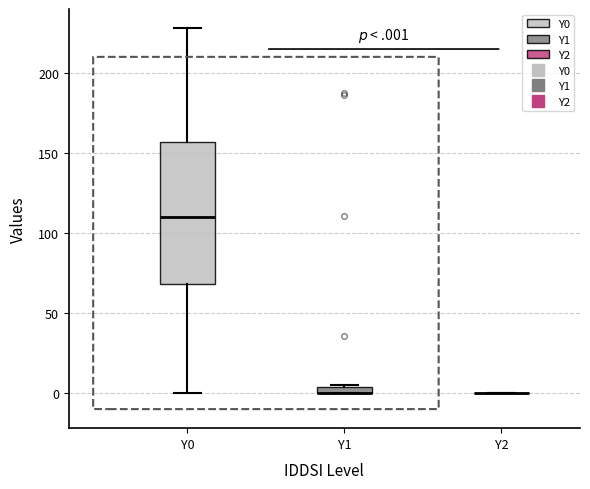

Where does the median line of the box for Y0 sit on the y-axis? The values are not printed on the chart, so give them approximately, as read against the axis.

110